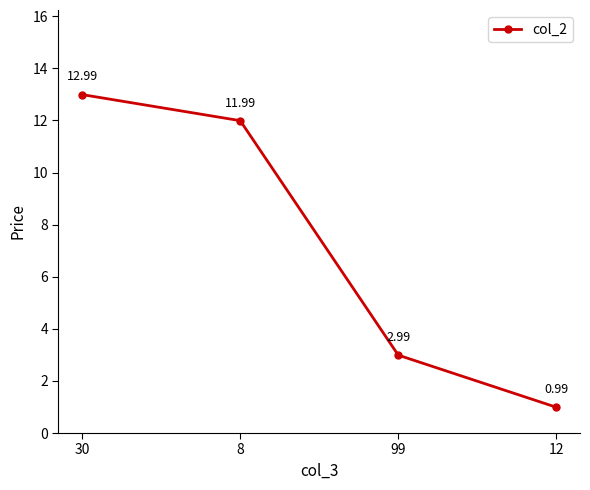

What value does the data have at 8?

12.0